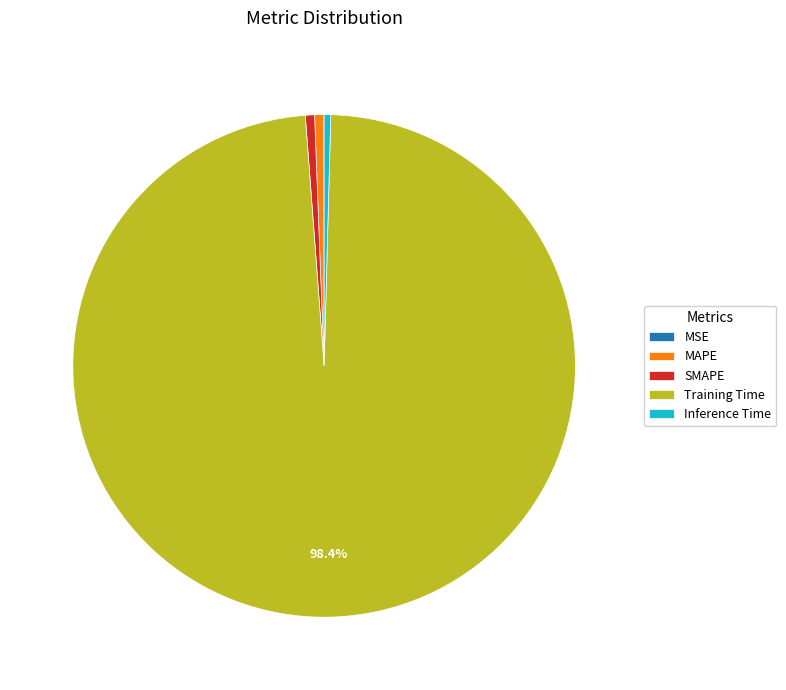

The Training Time slice represents 98% of the pie. True or false?

True